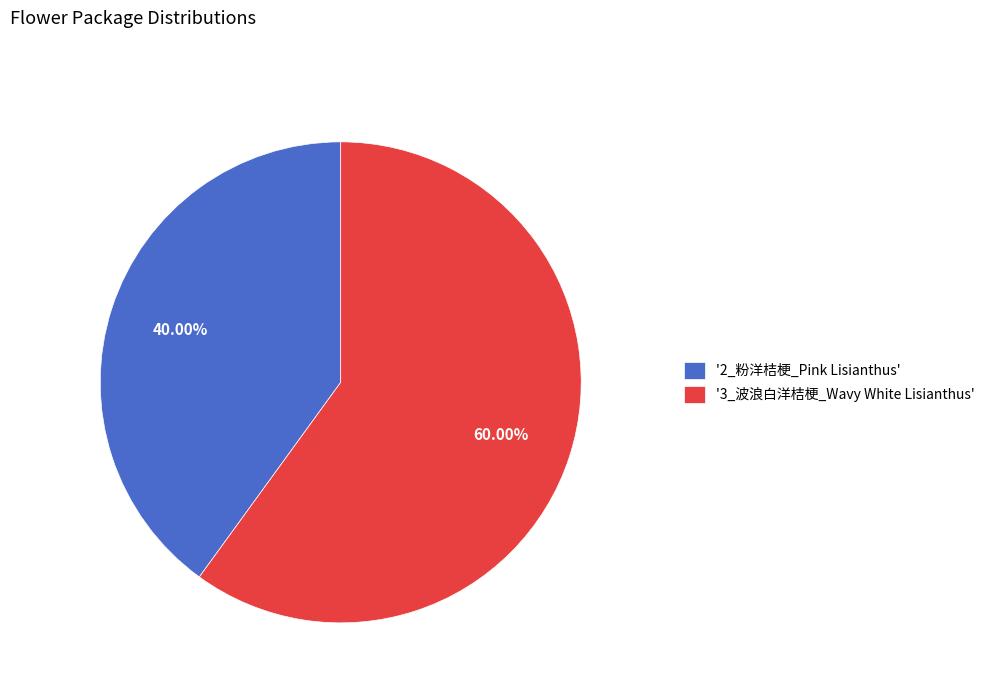

Between '2_粉洋桔梗_Pink Lisianthus' and '3_波浪白洋桔梗_Wavy White Lisianthus', which is larger?

'3_波浪白洋桔梗_Wavy White Lisianthus'